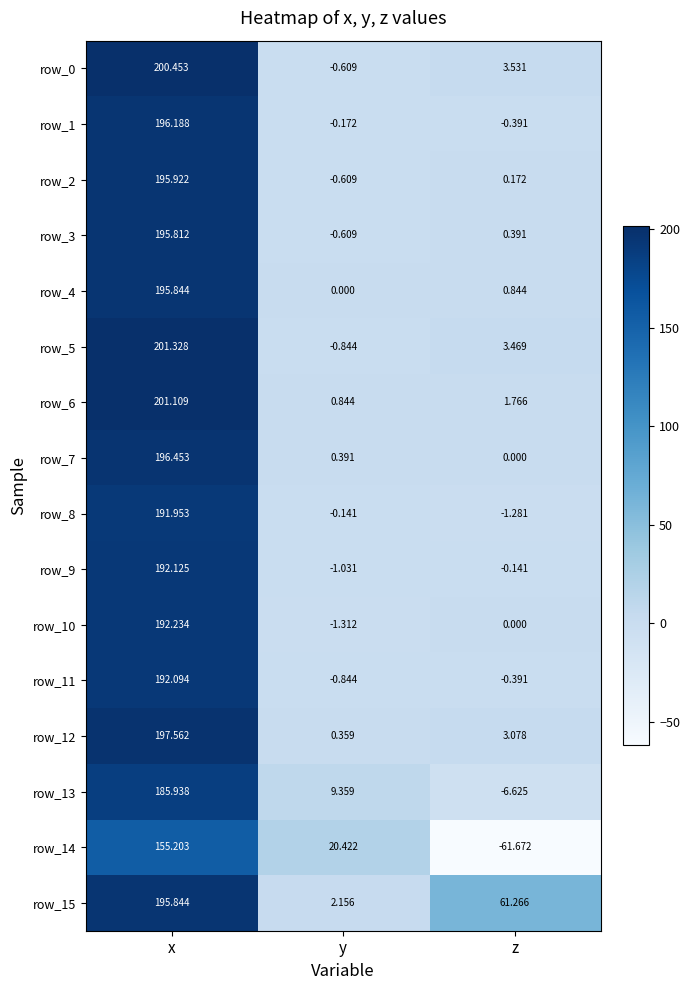

What is the total value across all series at x?

3086.1